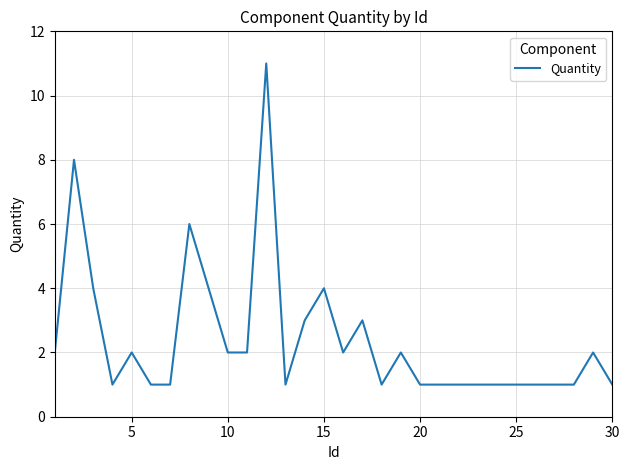

Is this an area chart (filled region under the line)?

No